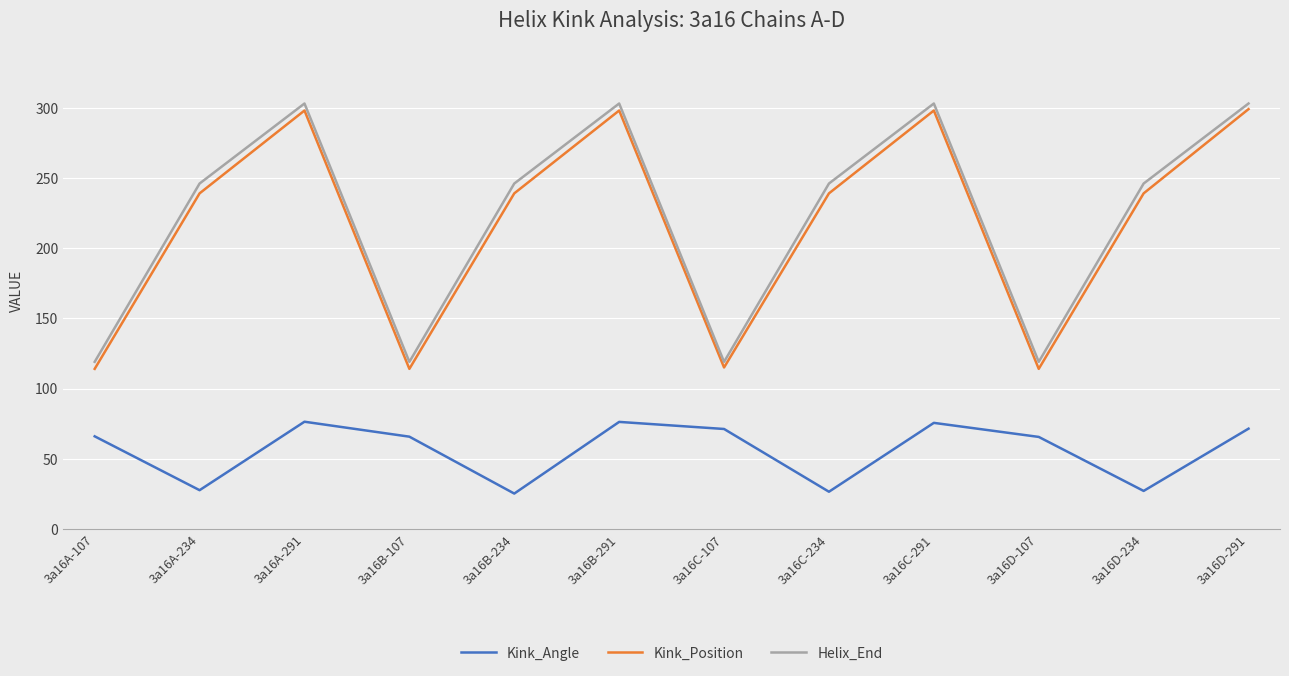

True or false: Kink_Position has a value of 115.0 at 3a16C-107.

True